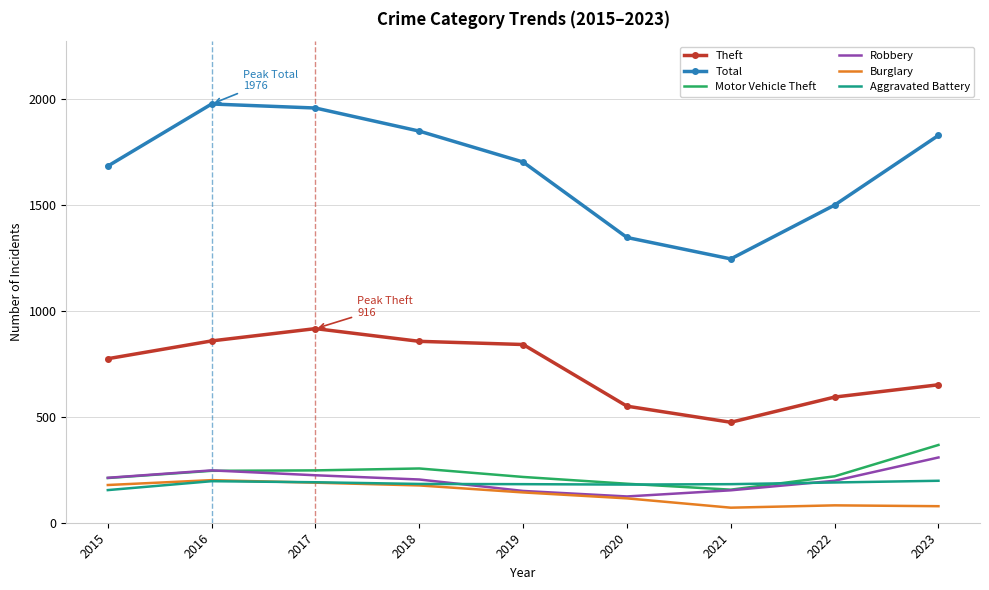

Which series has the largest total across all categories?

Total